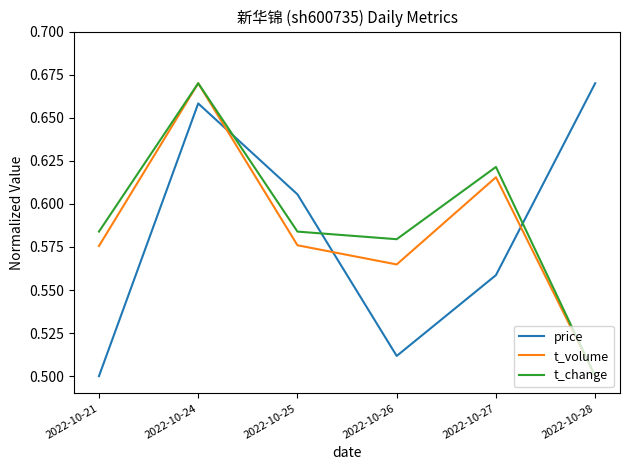

Count the t_volume values in the range 0 to 1.

6